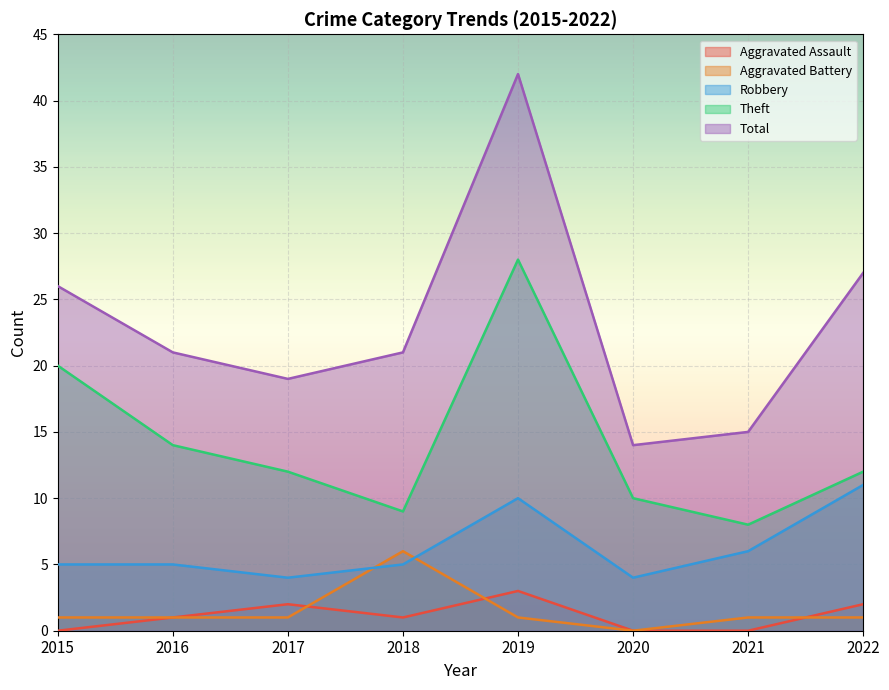

Is it true that Aggravated Assault equals 2 at 2015?

False